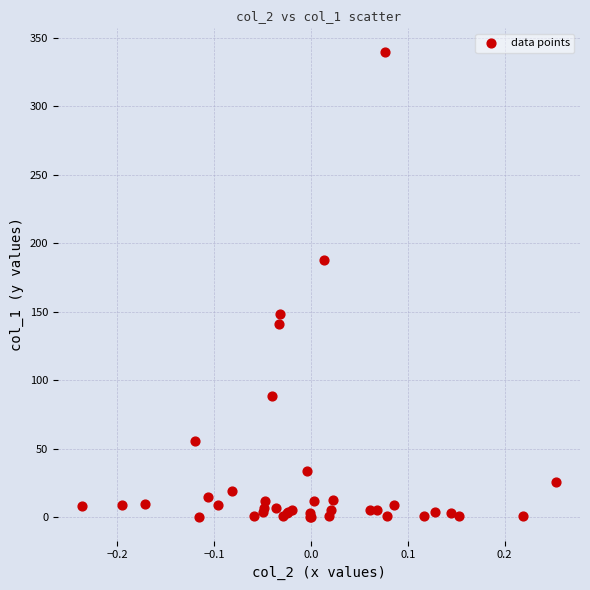

What Y value in the scatter plot is closest to 170?

187.7